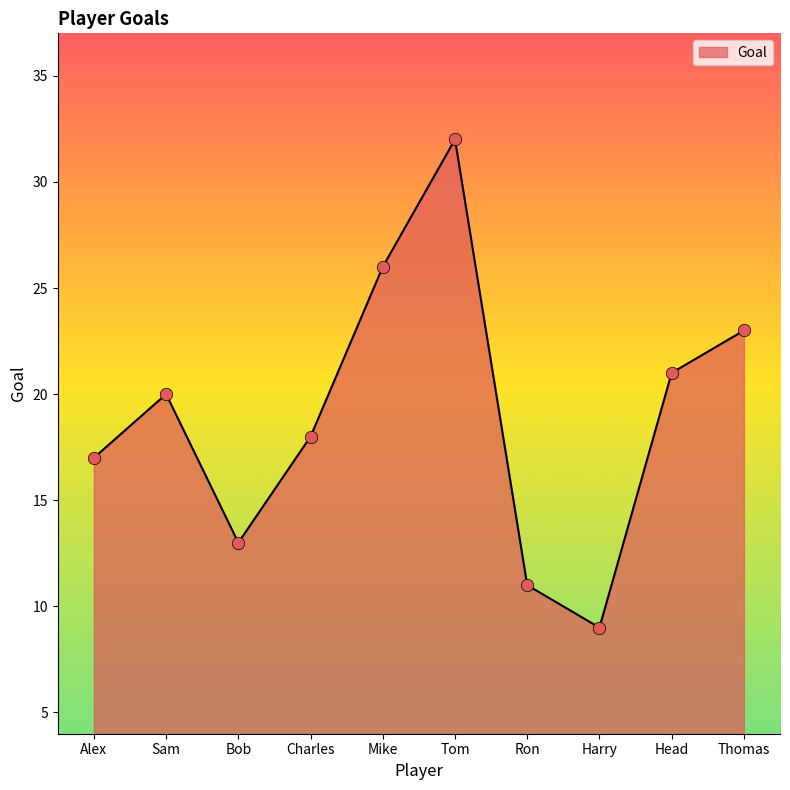

What is the ratio of the value at Sam to the value at Alex?

1.2